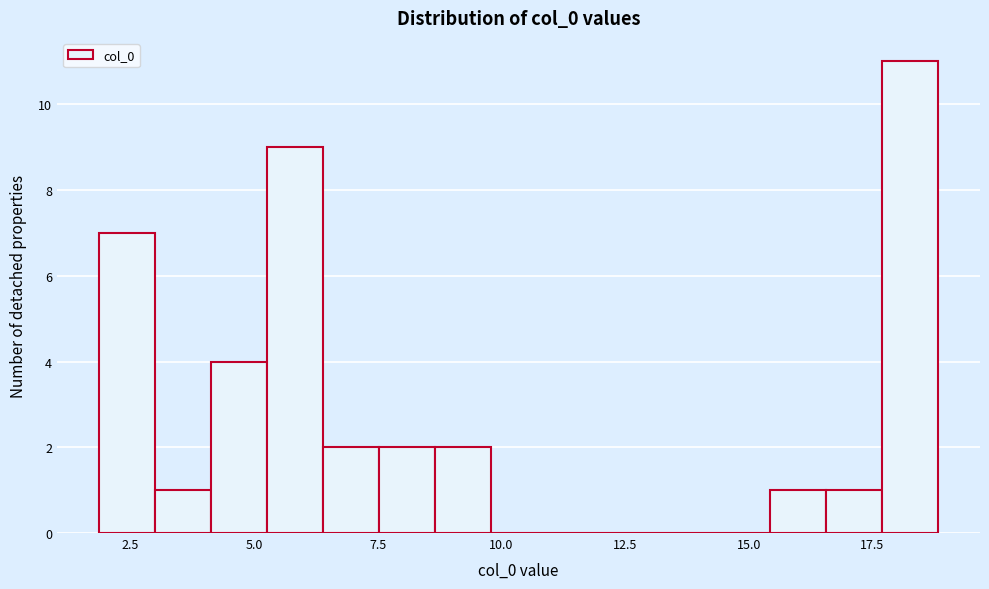

Read against the x-axis, roughly where is the centre of the tallest bar?

18.5